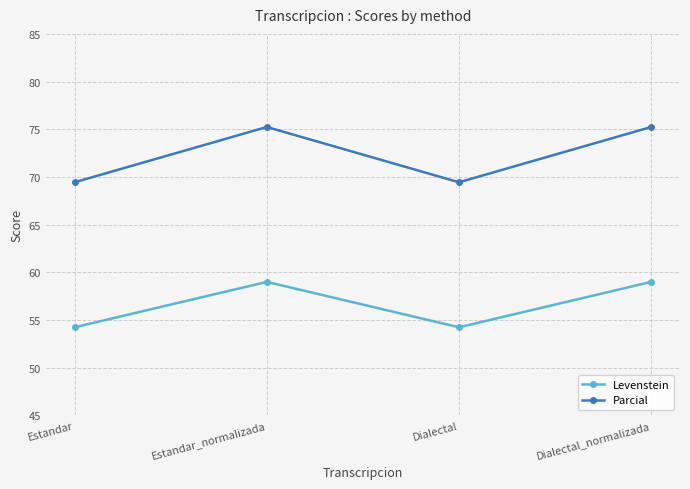

True or false: Levenstein and Parcial cross at least once.

False